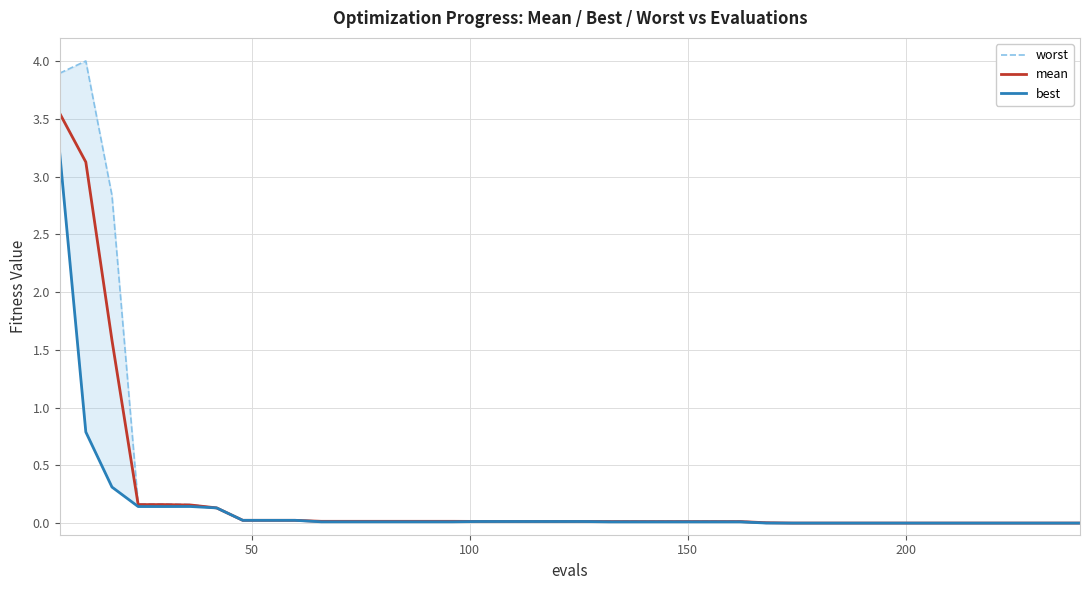

Does the chart display data point markers on the line(s)?

No